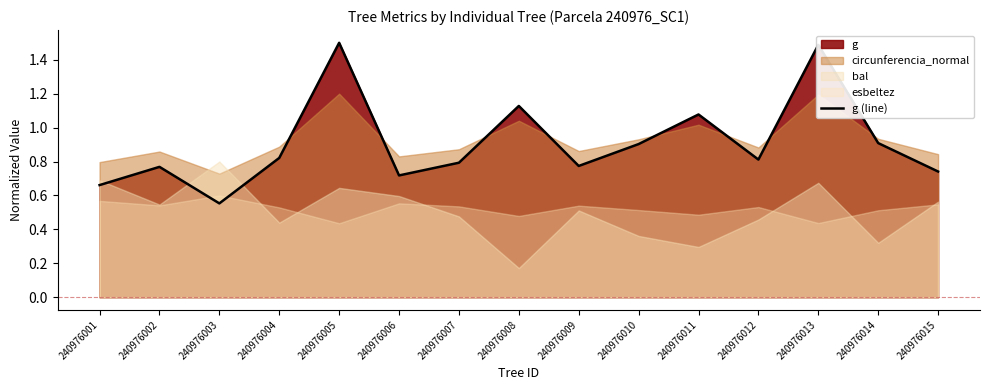

What is the average value?

0.9